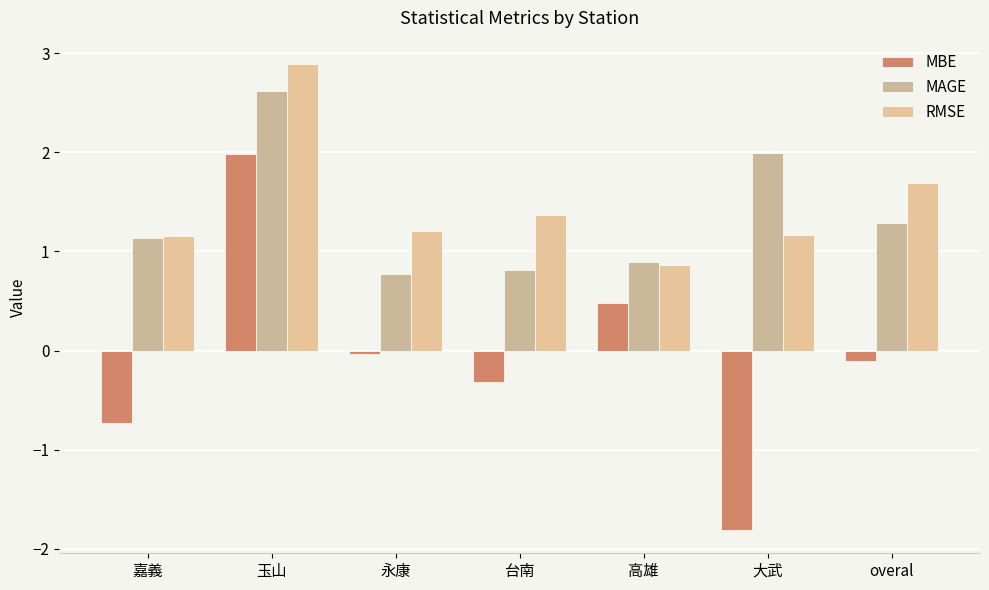

What is the label of the 5th bar from the left?

高雄